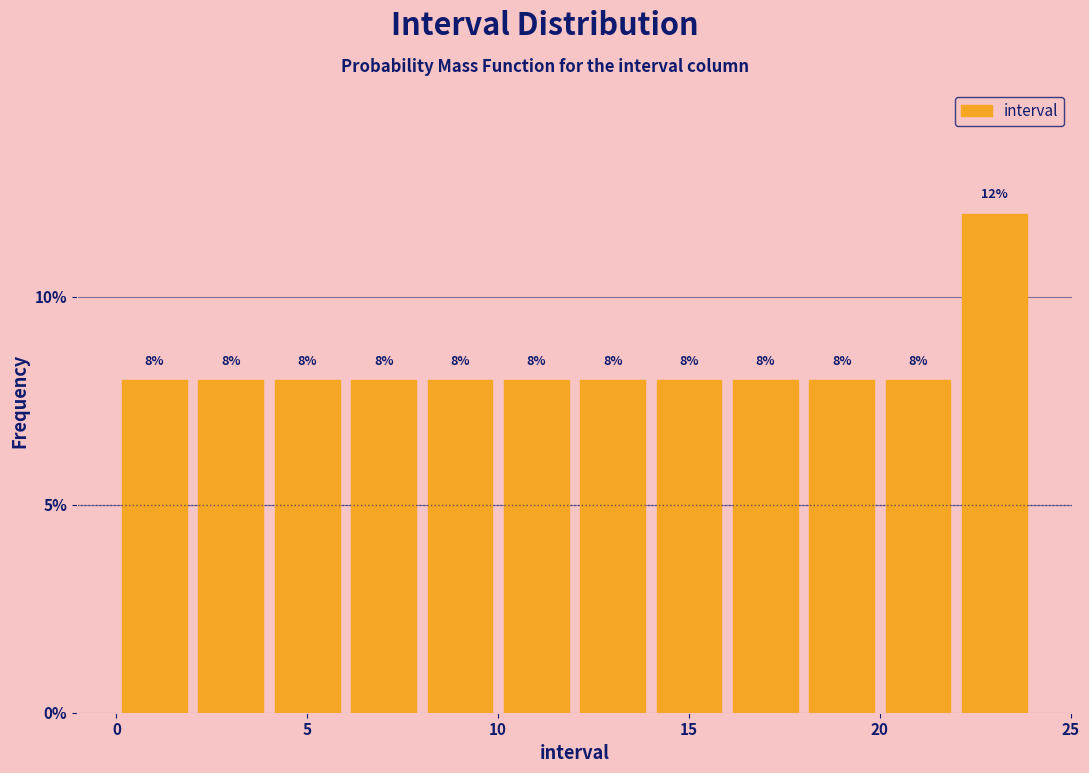

Reading left to right, transcribe this chart: for each bar, give the range it covers on the x-axis and its height.

0 to 2: 8
2 to 4: 8
4 to 6: 8
6 to 8: 8
8 to 10: 8
10 to 12: 8
12 to 14: 8
14 to 16: 8
16 to 18: 8
18 to 20: 8
20 to 22: 8
22 to 24: 12